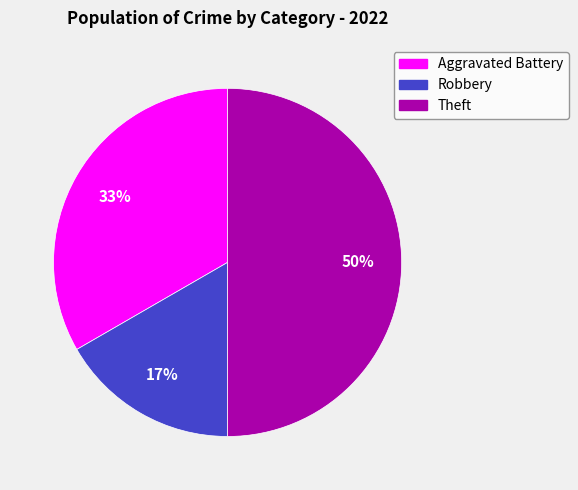

To the nearest percent, what is the difference between the Aggravated Battery and Theft slice percentages?

17%